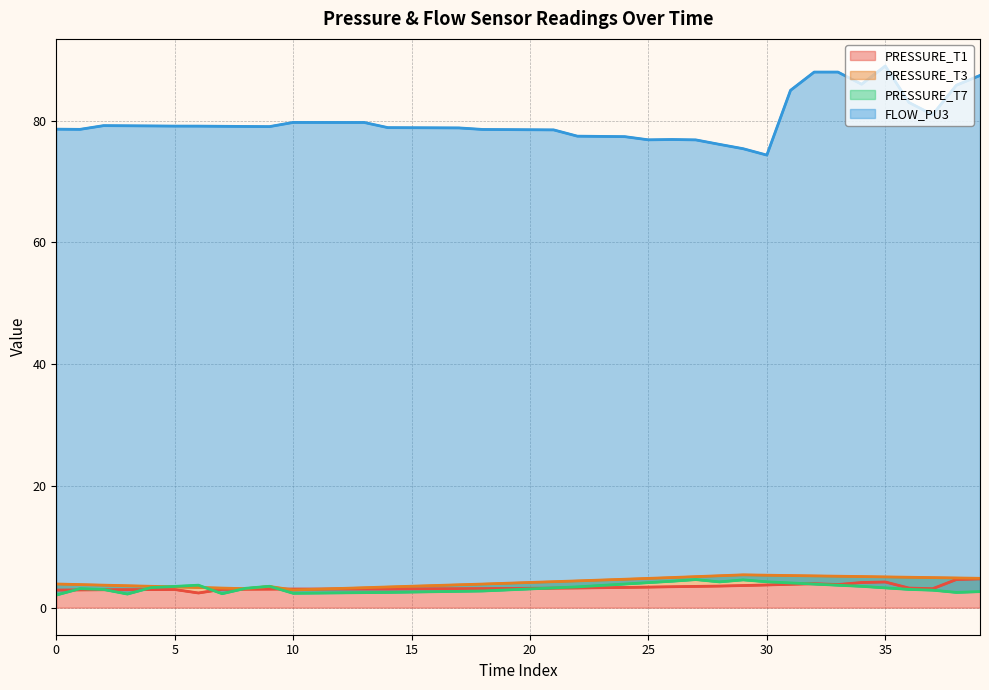

How many times do PRESSURE_T7 and PRESSURE_T3 cross each other?

4